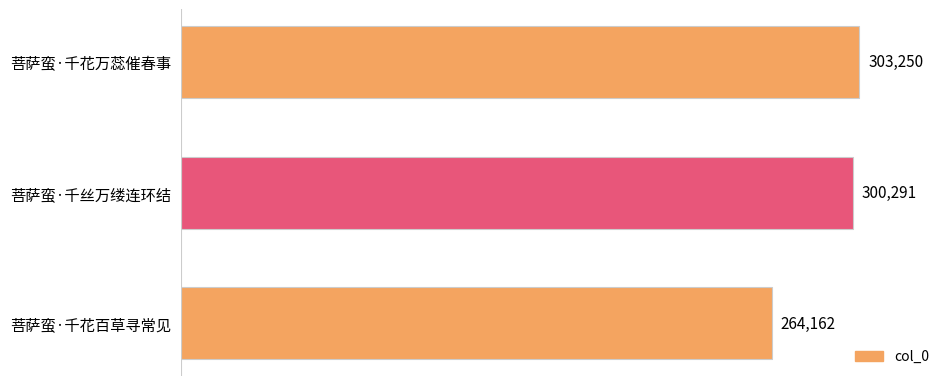

The value at 菩萨蛮·千丝万缕连环结 is 180309. True or false?

False